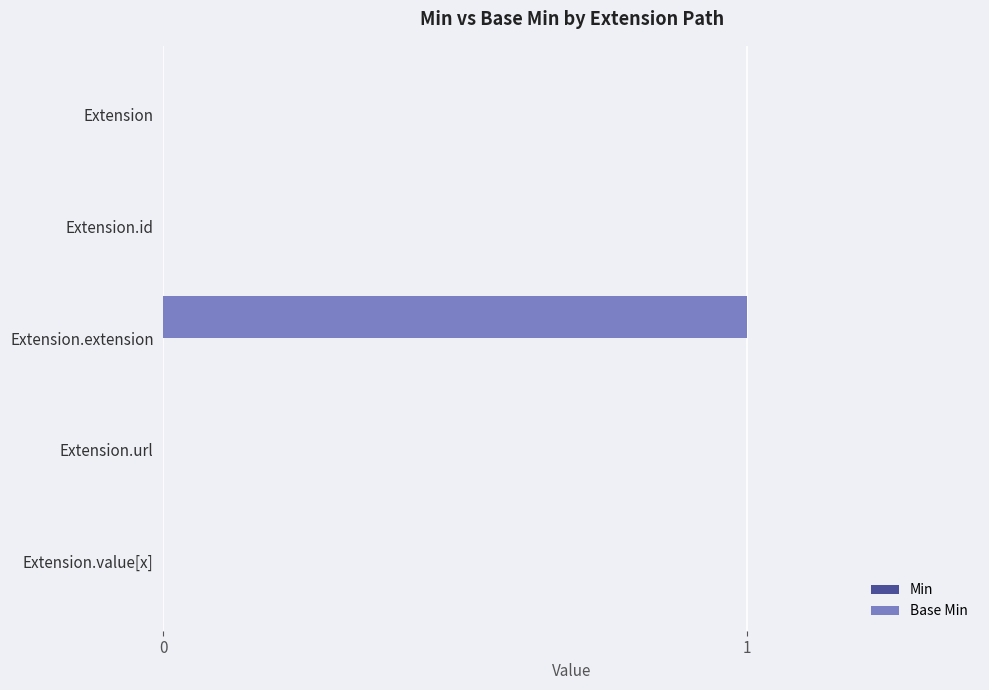

What is the change in value from Extension to Extension.extension?

+1